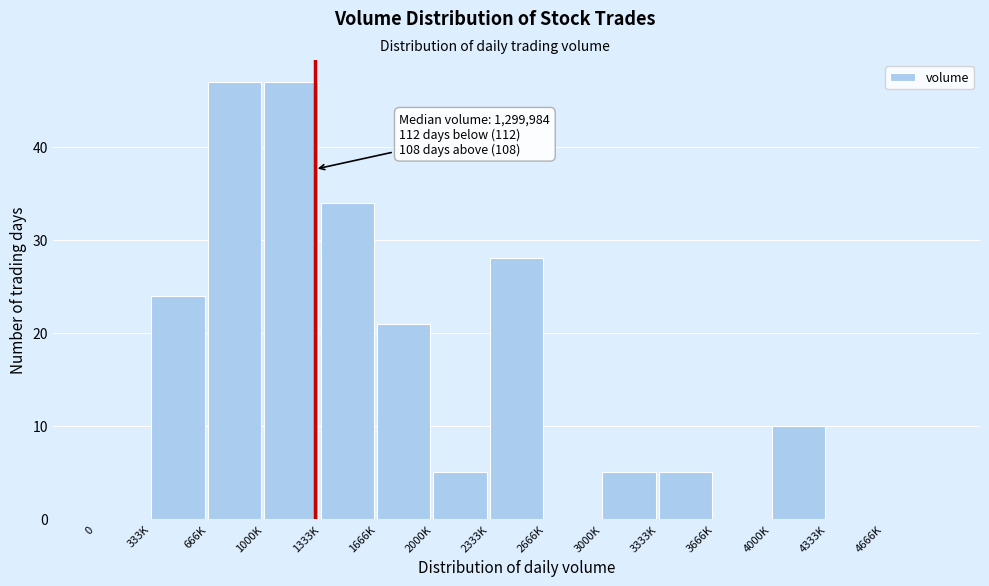

Reading left to right, transcribe all the data shown in this chart.

0=0	333K=24	666K=47	1000K=47	1333K=34	1666K=21	2000K=5	2333K=28	2666K=0	3000K=5	3333K=5	3666K=0	4000K=10	4333K=0	4666K=0